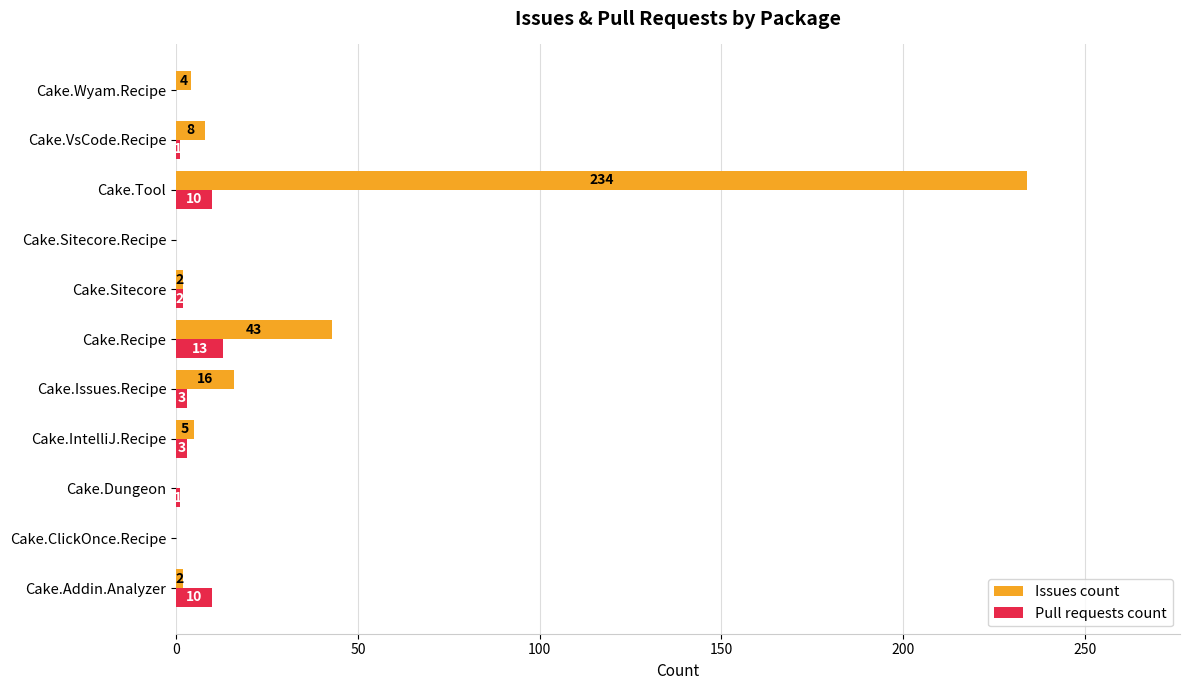

How many series are shown in this chart?

2